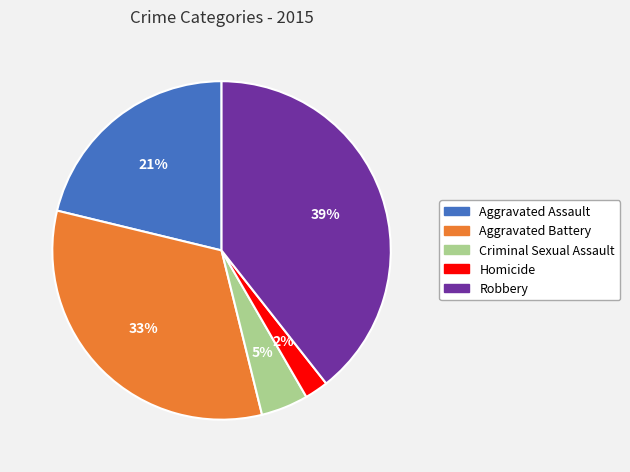

Does any single category account for the majority?

No